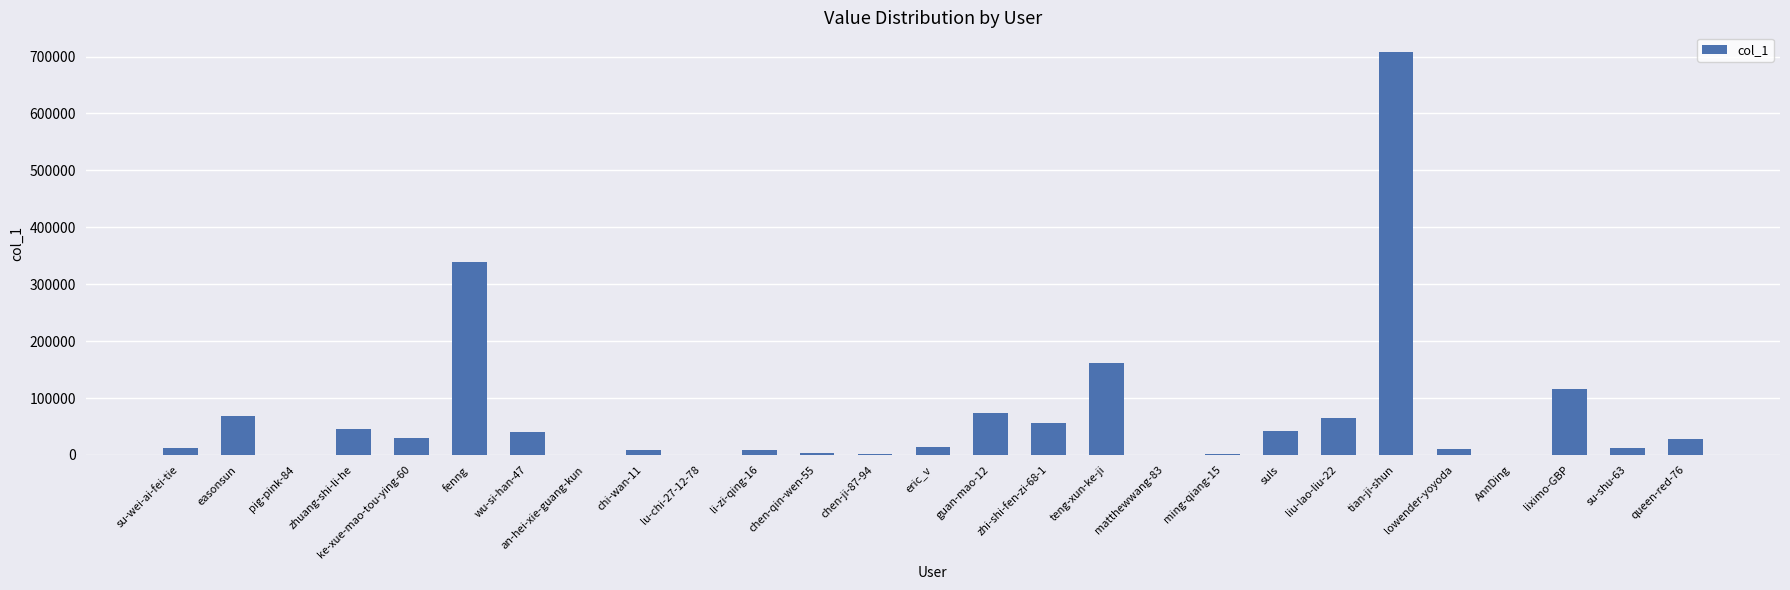

Where does the data first go above 14175?

easonsun